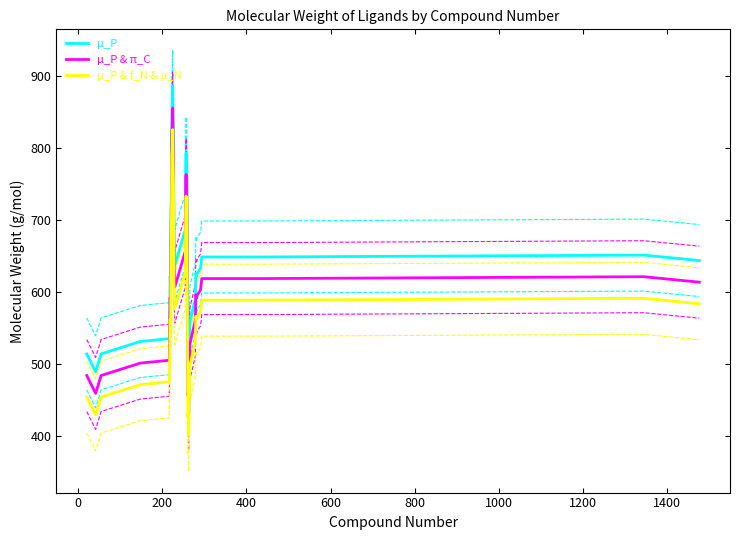

What is the highest value of the μ_P & π_C series?

855.0